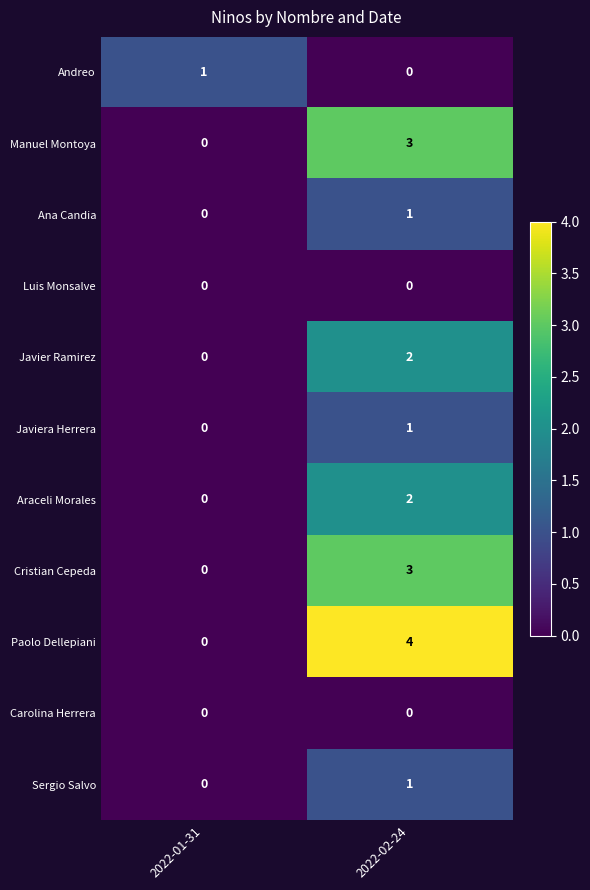

Reading left to right, extract all data points from this chart.

Andreo: 2022-01-31=1	2022-02-24=0
Manuel Montoya: 2022-01-31=0	2022-02-24=3
Ana Candia: 2022-01-31=0	2022-02-24=1
Luis Monsalve: 2022-01-31=0	2022-02-24=0
Javier Ramirez: 2022-01-31=0	2022-02-24=2
Javiera Herrera: 2022-01-31=0	2022-02-24=1
Araceli Morales: 2022-01-31=0	2022-02-24=2
Cristian Cepeda: 2022-01-31=0	2022-02-24=3
Paolo Dellepiani: 2022-01-31=0	2022-02-24=4
Carolina Herrera: 2022-01-31=0	2022-02-24=0
Sergio Salvo: 2022-01-31=0	2022-02-24=1